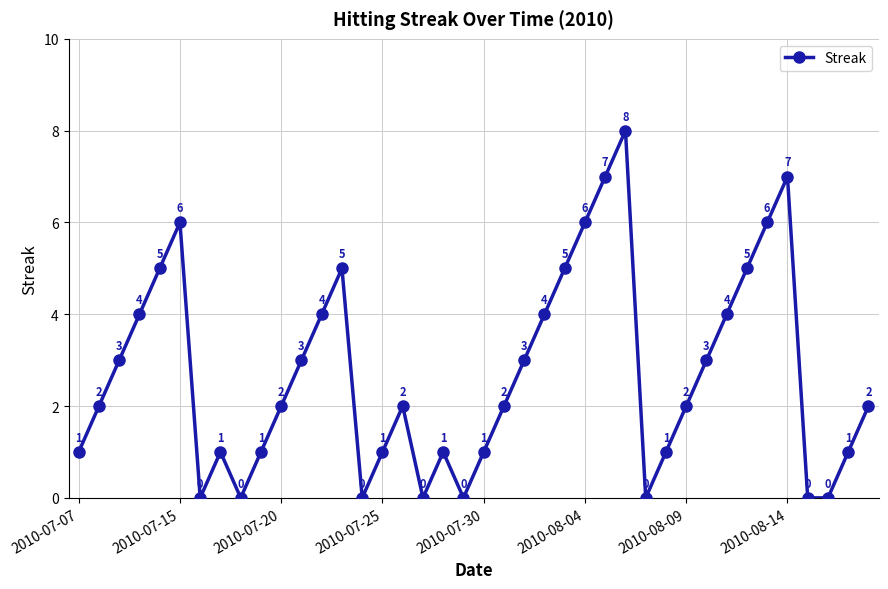

What is the maximum value shown in the chart?

8